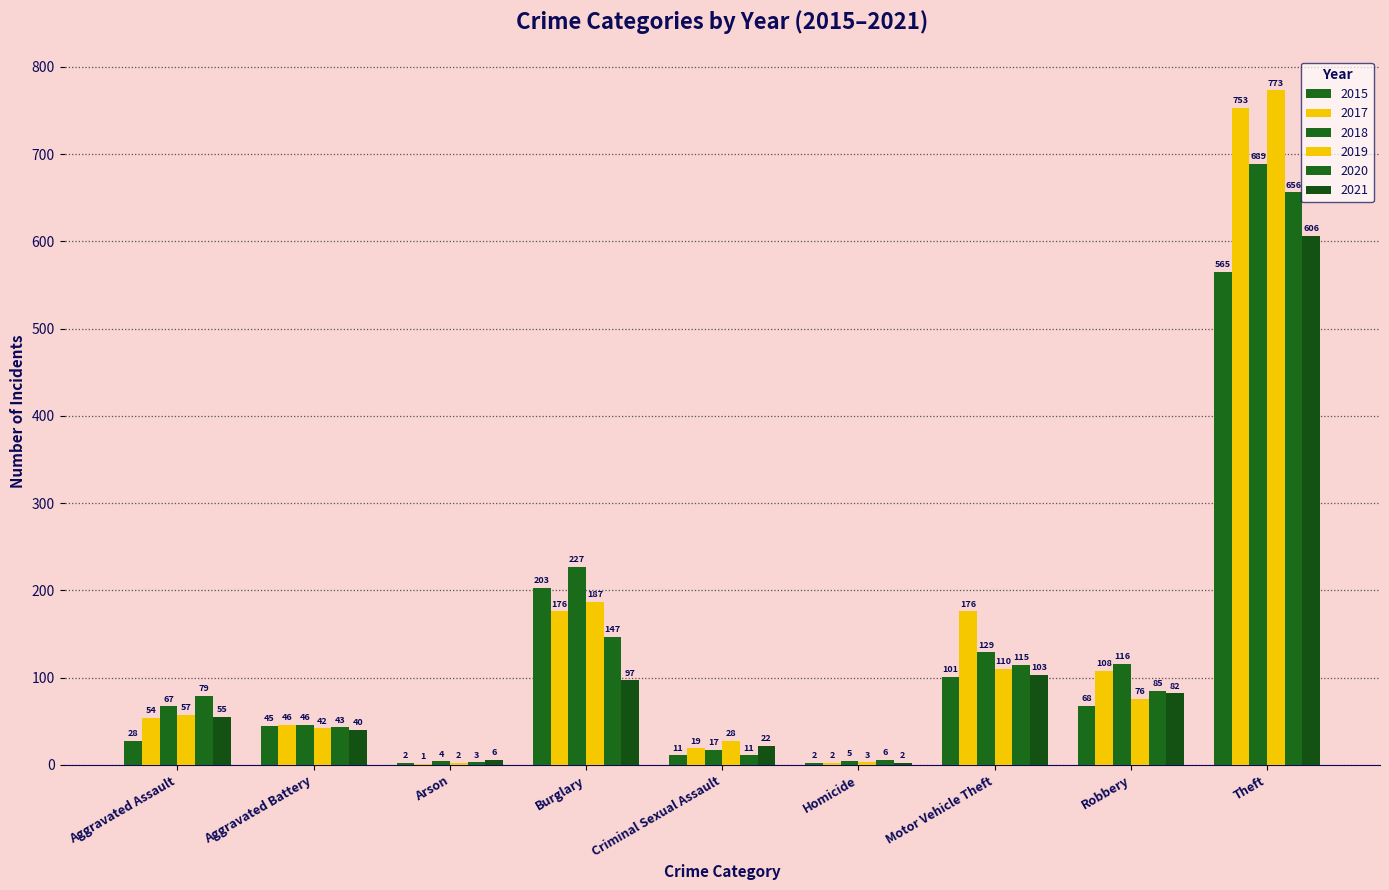

What is the label of the 1st bar from the left?

Aggravated Assault